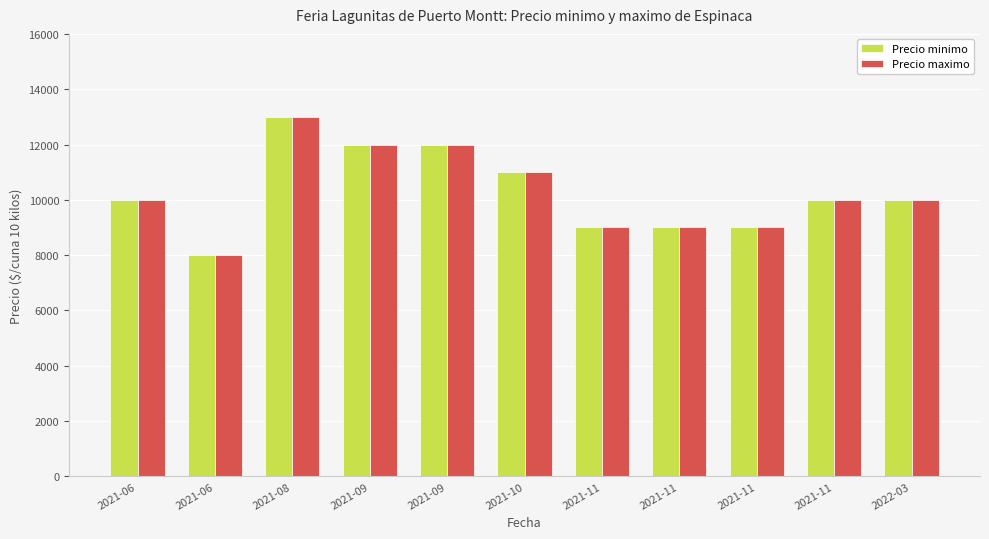

Count the number of data series in this chart.

2